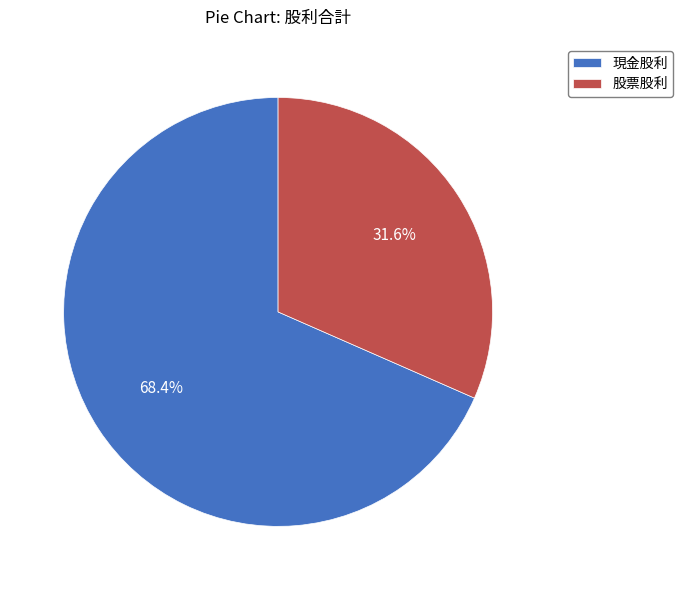

To the nearest percent, what portion does 現金股利 represent?

68%